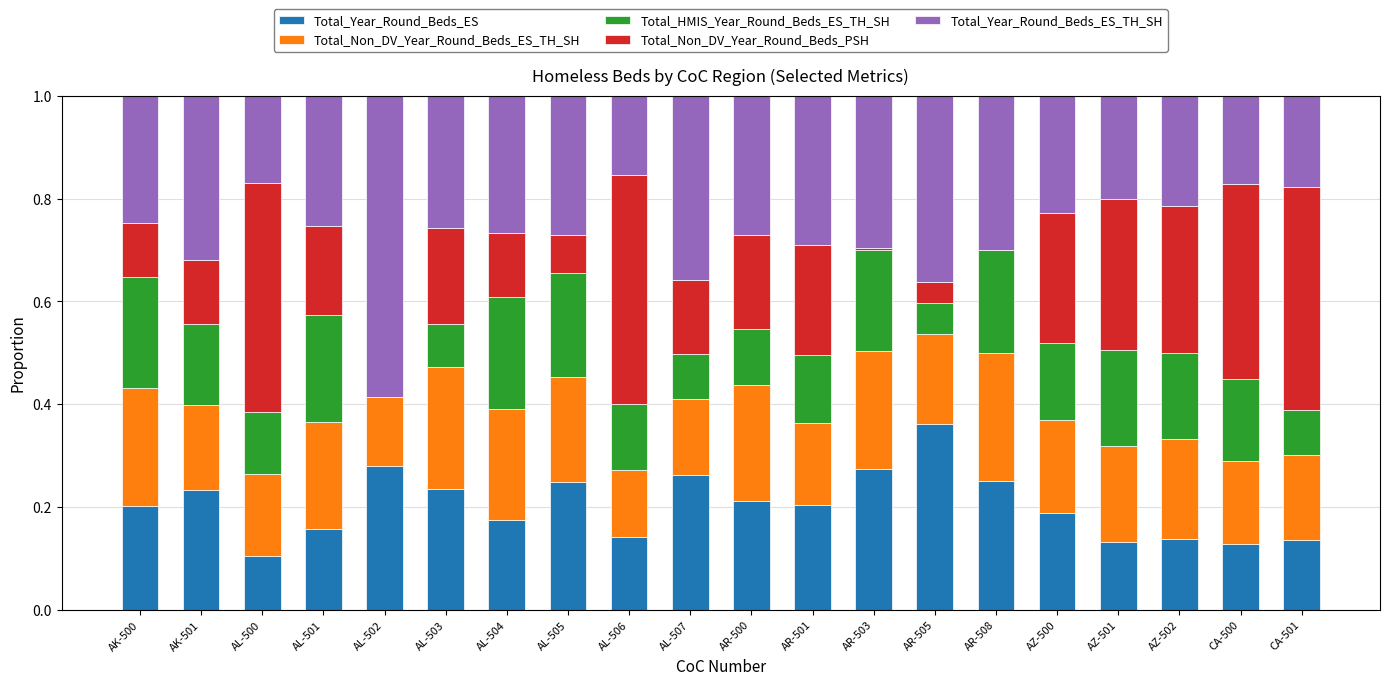

The value of Total_Year_Round_Beds_ES at AL-506 is 0.1. True or false?

True